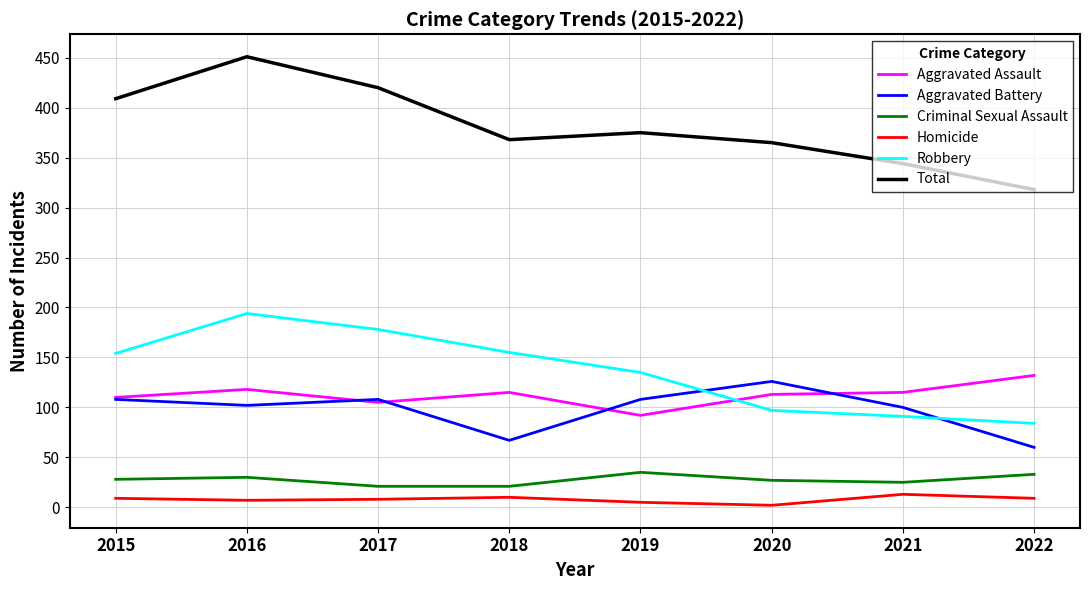

At which category is the sum across all series the highest?

2016